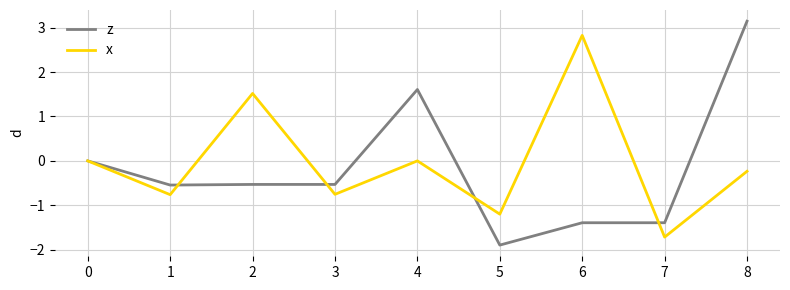

Is this an area chart (filled region under the line)?

No